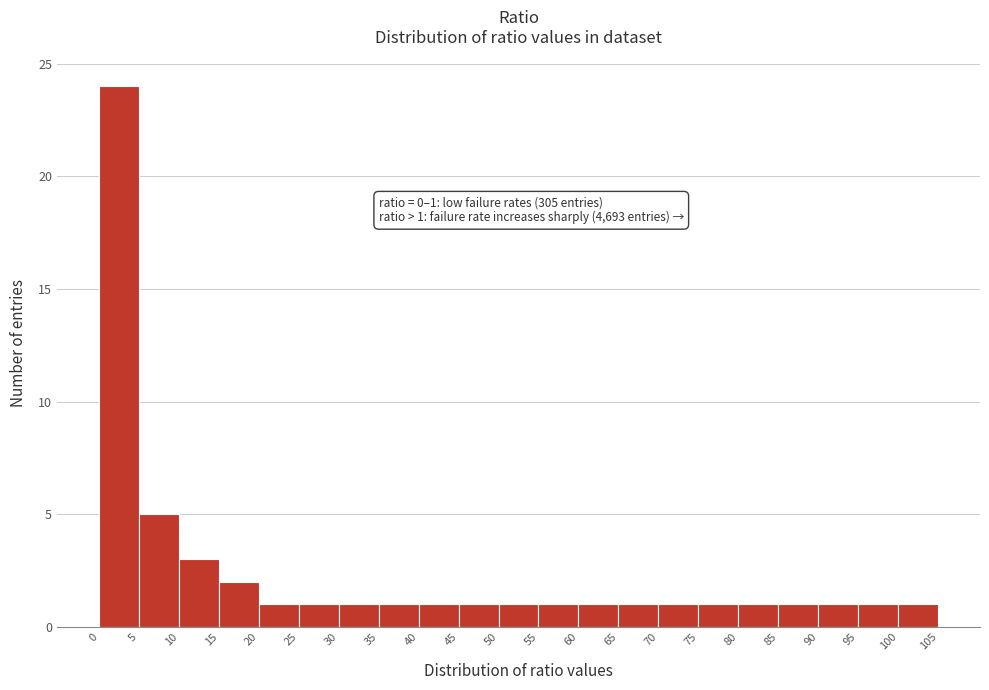

Which range on the x-axis has the tallest bar?

0 to 5